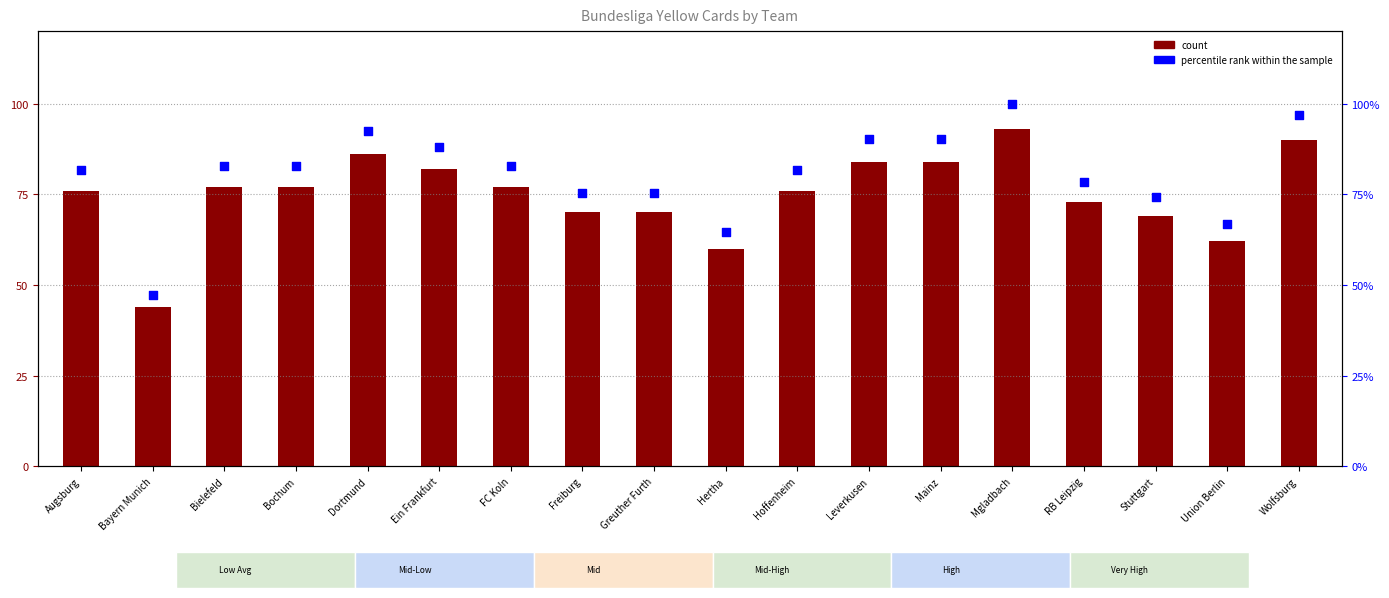

Which series contains the lowest Y value?

count